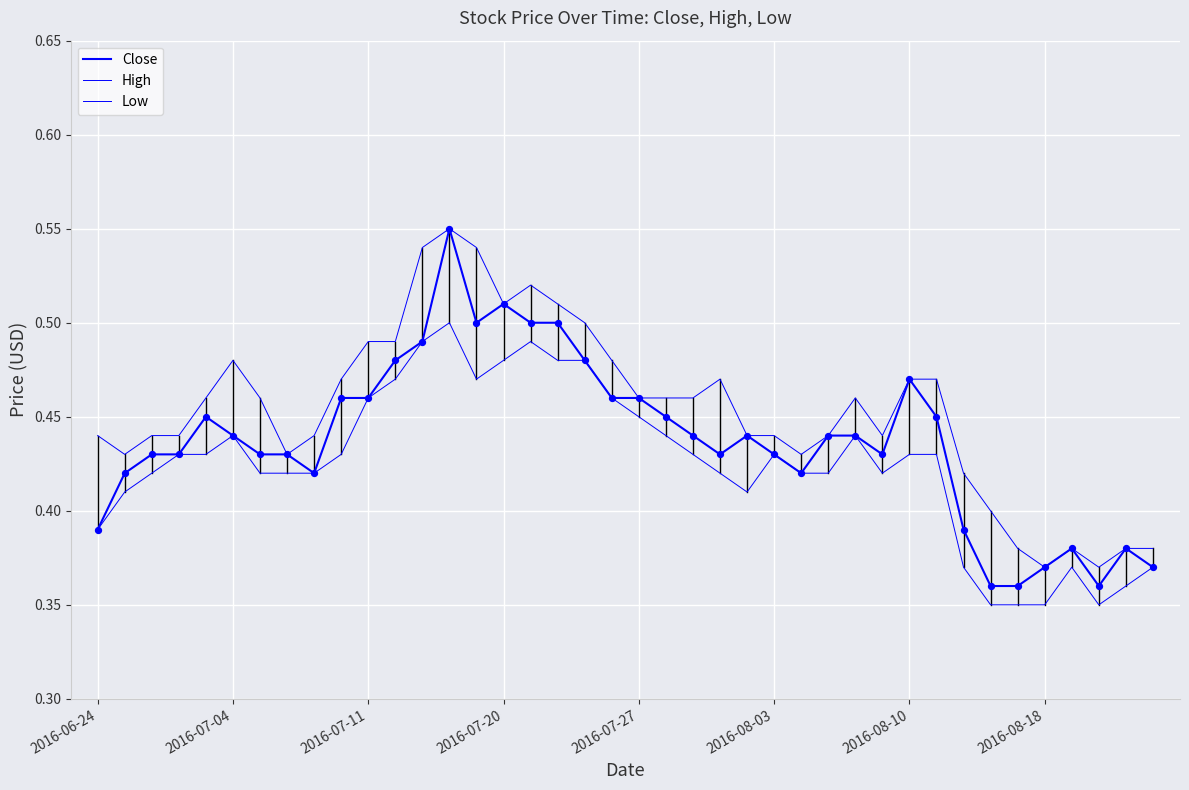

Is this an area chart (filled region under the line)?

No